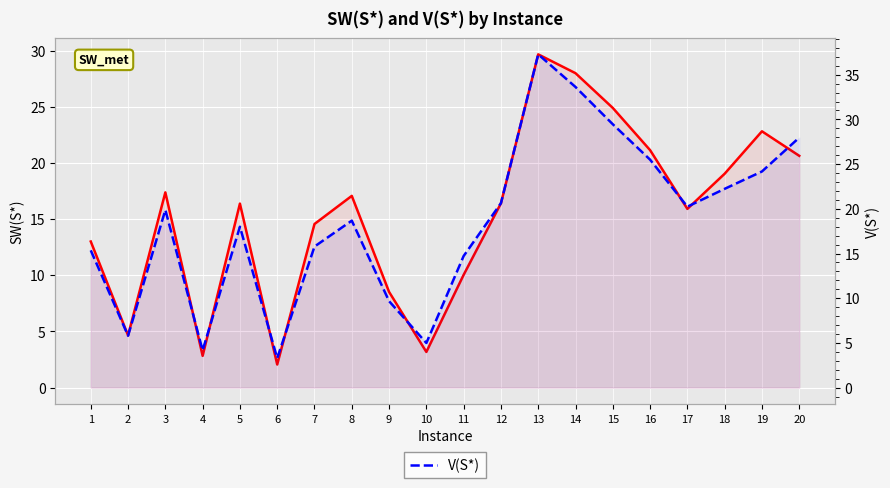

At which label is SW(S*) closest to 15?

7